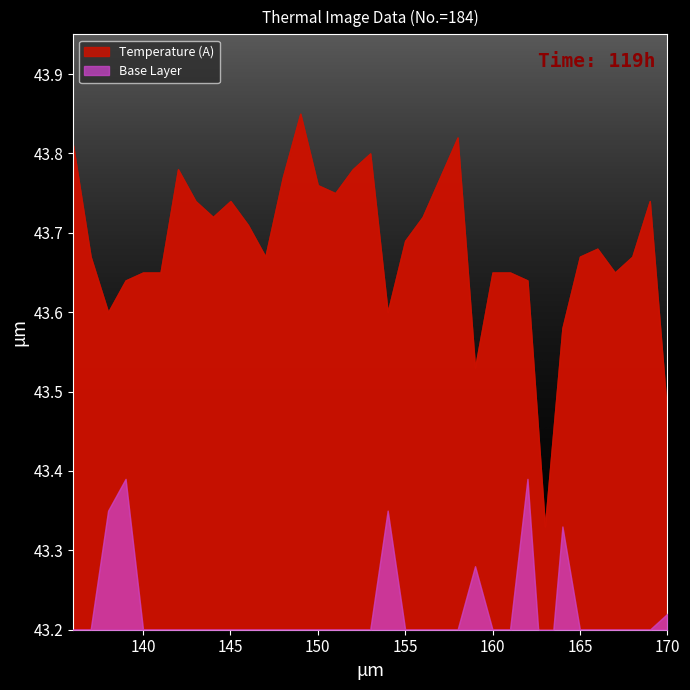

List the labels in order of value, largest first.

14, 23, 1, 18, 7, 17, 13, 22, 15, 16, 8, 10, 34, 9, 21, 11, 20, 31, 2, 12, 30, 33, 5, 6, 25, 26, 32, 4, 27, 3, 19, 29, 24, 35, 28